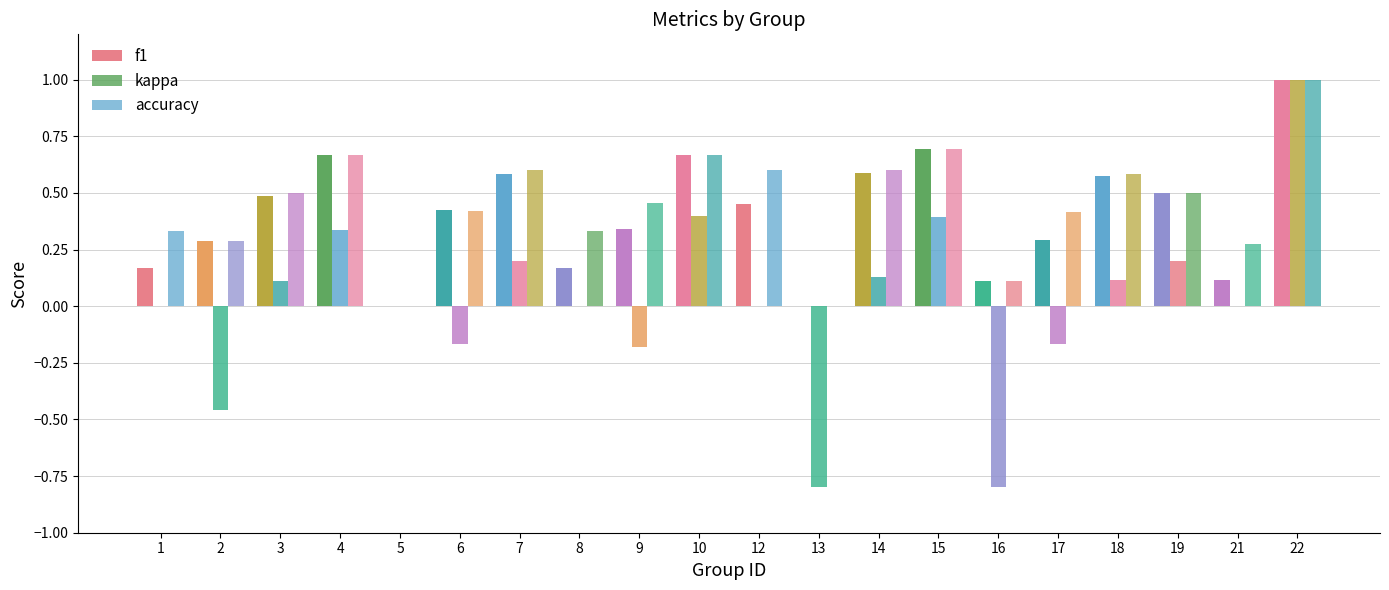

The value of accuracy at 21 is 0.3. True or false?

True